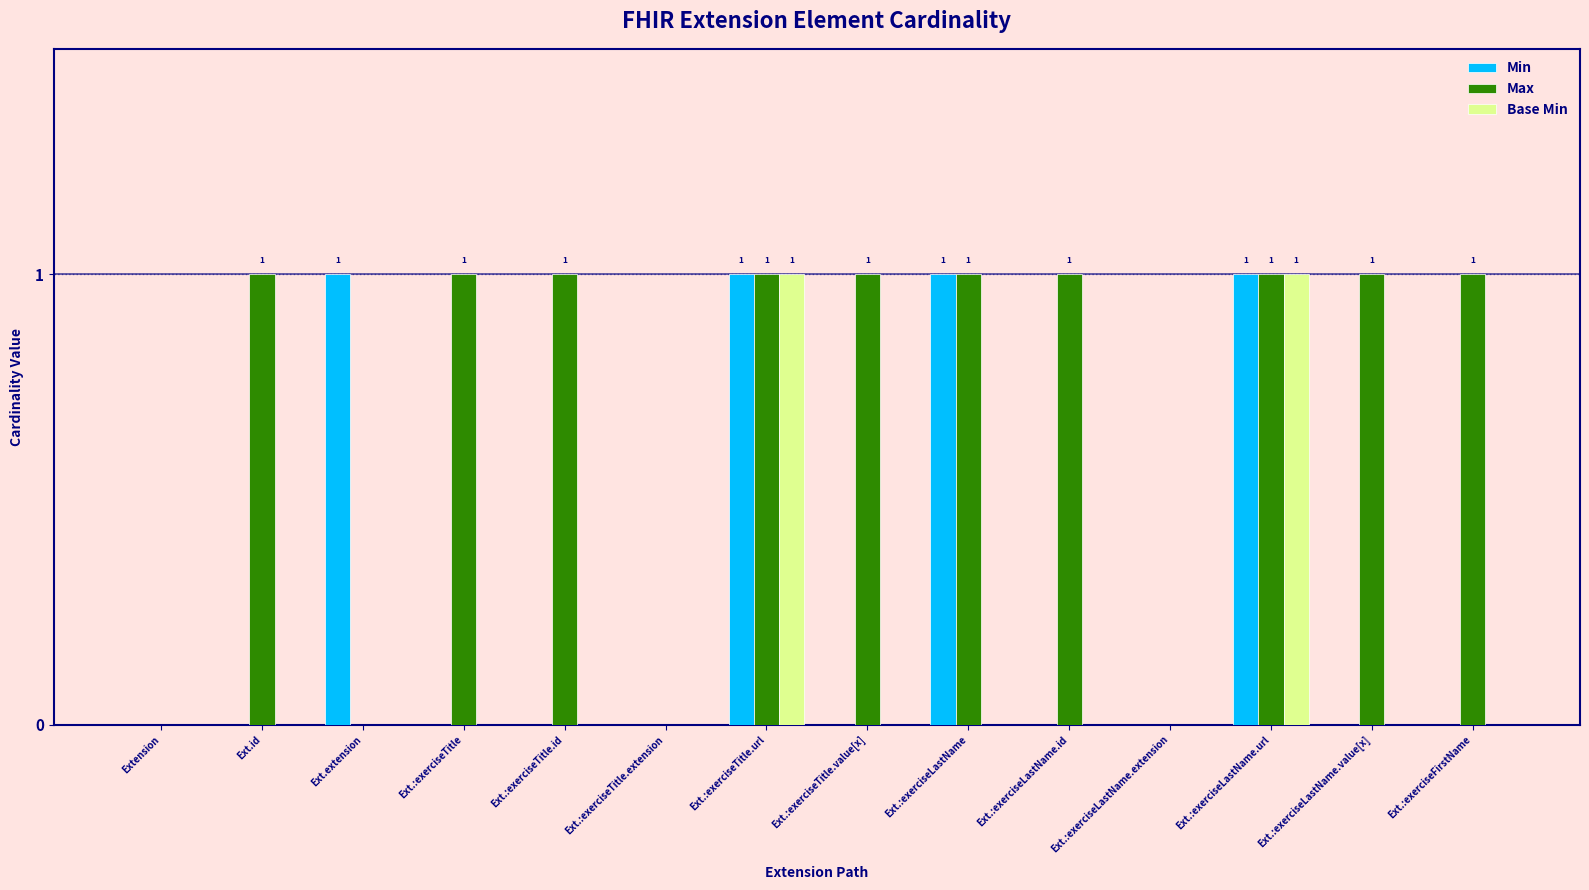

True or false: Base Min has a value of 0 at Ext.:exerciseTitle.extension.

True